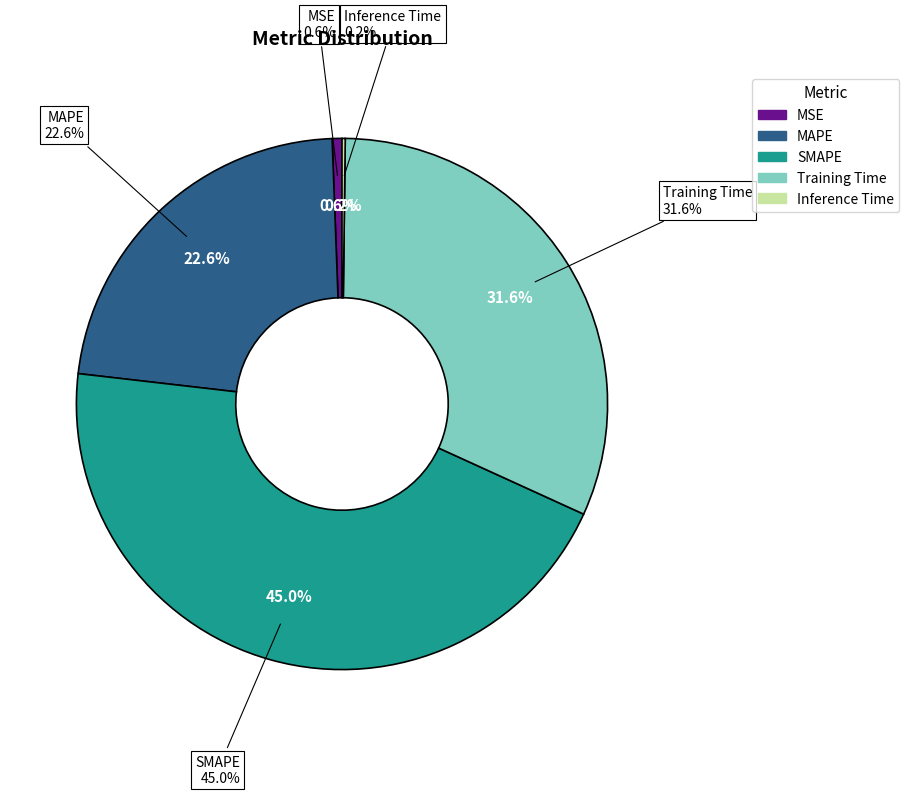

What percentage is the SMAPE slice, to the nearest percent?

45%